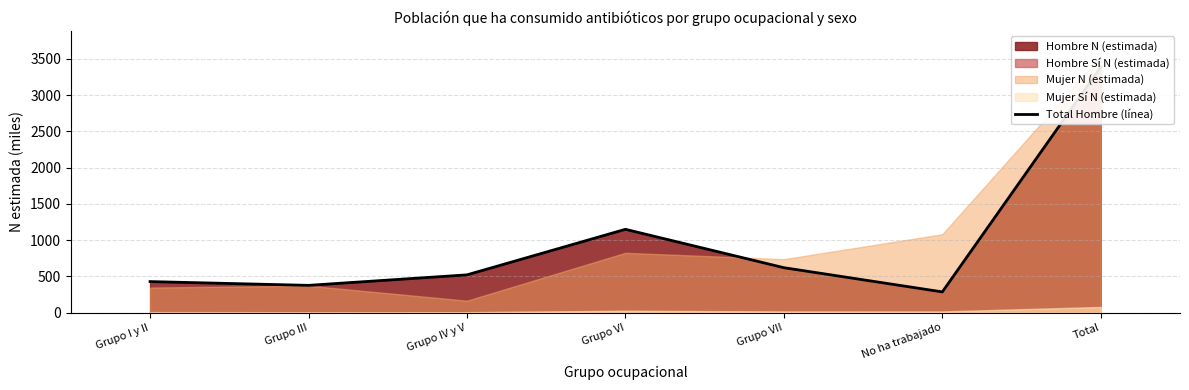

How many values are below 521?

3